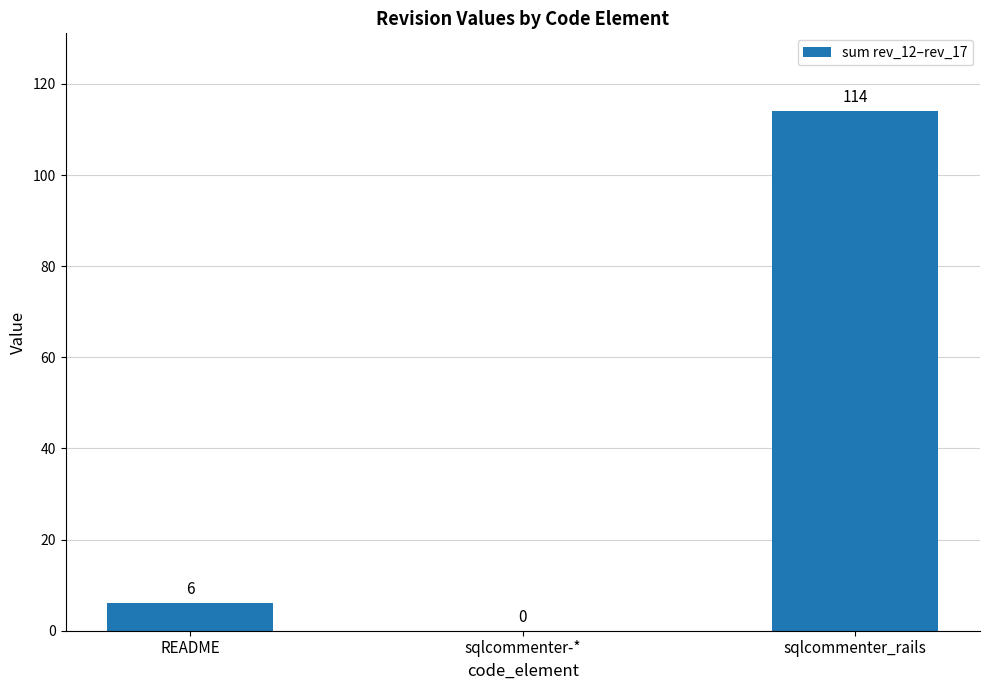

Where is the data nearest to the value 57?

README